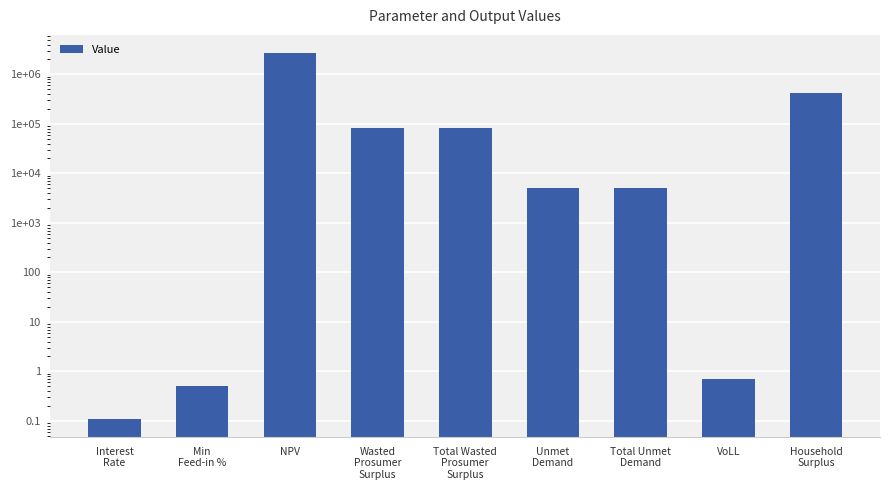

Where is the data nearest to the value 1340207?

Household
Surplus